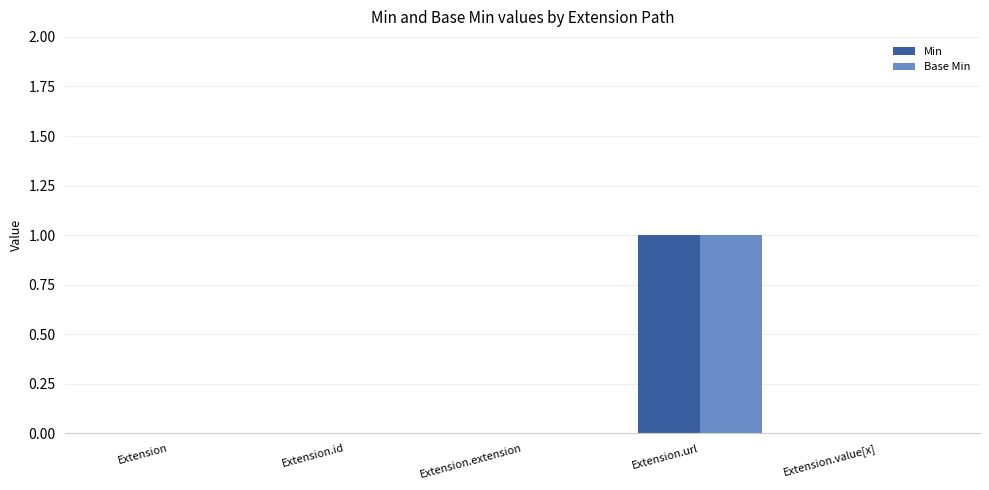

The value of Base Min at Extension.extension is 0. True or false?

True